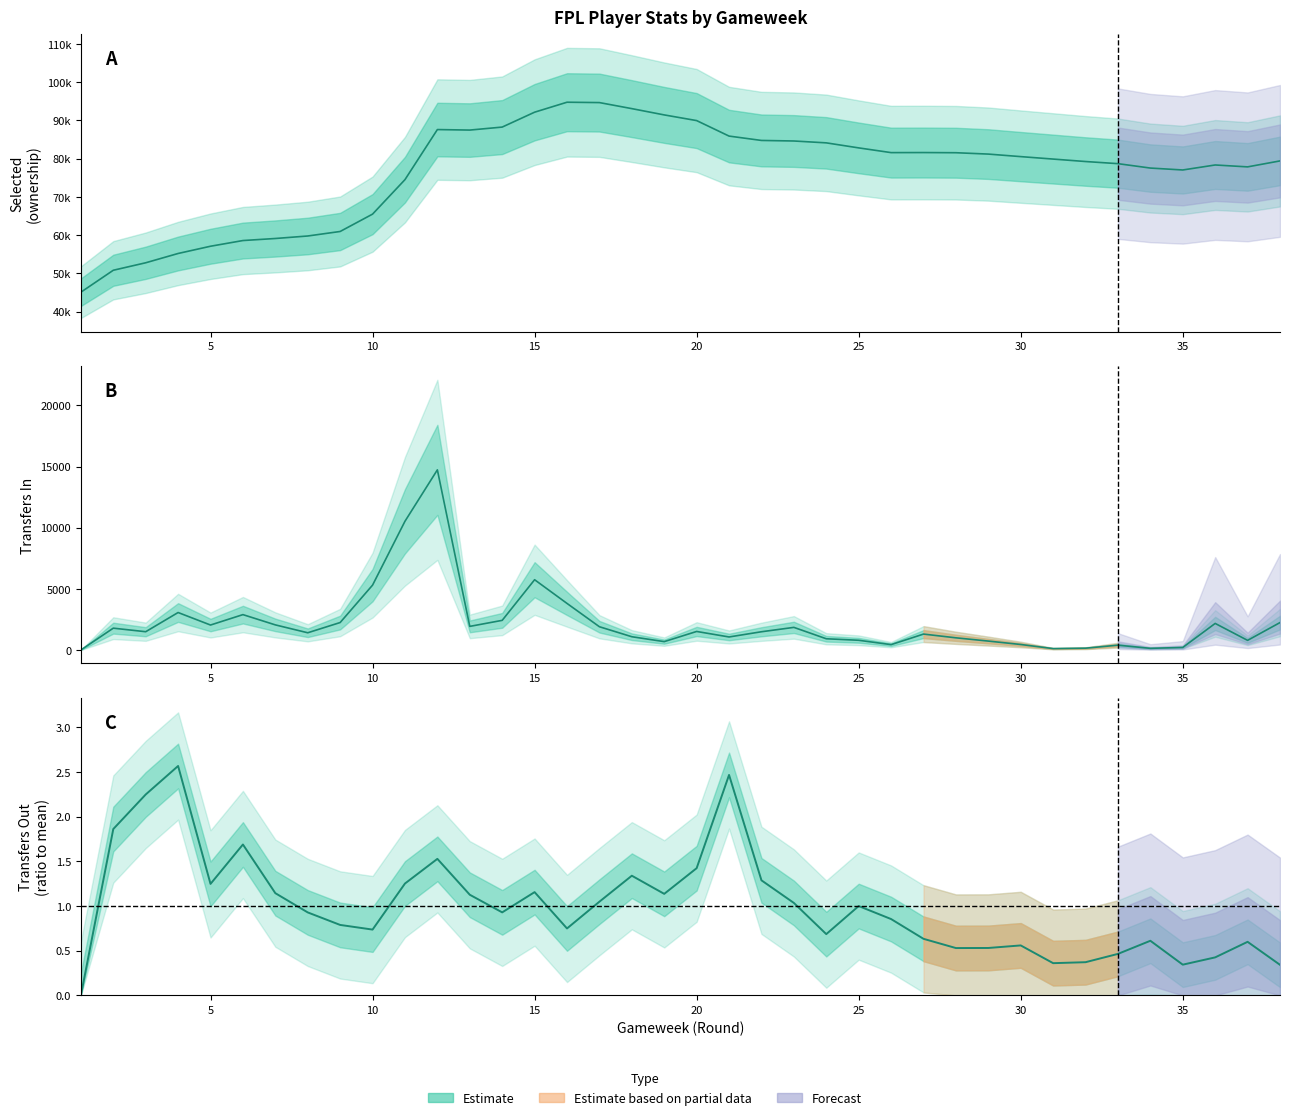

The transfers_out series shows 0.5 at 31. True or false?

False